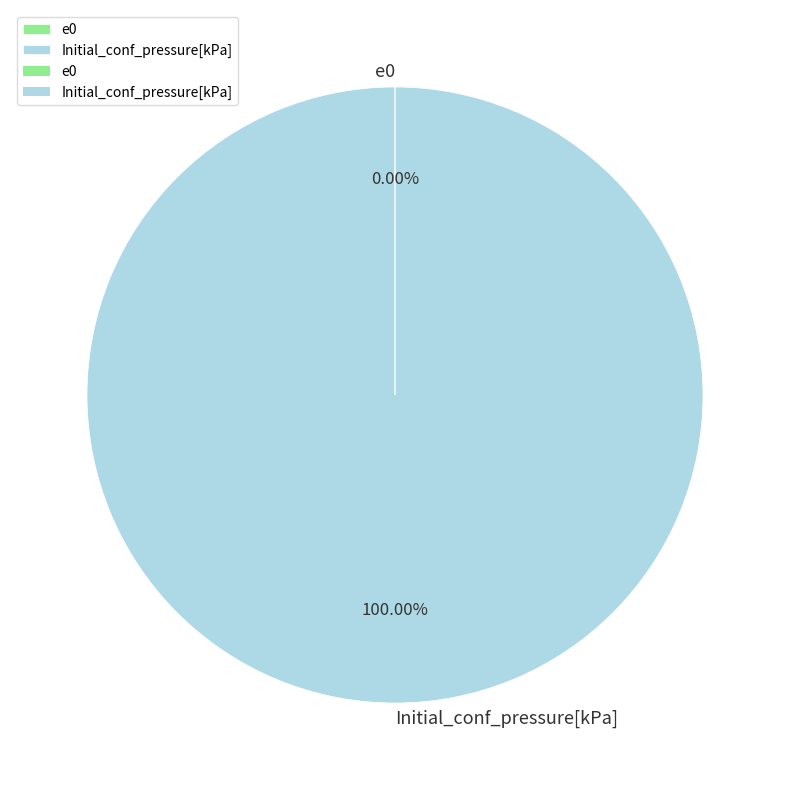

Which category accounts for the majority?

Initial_conf_pressure[kPa]